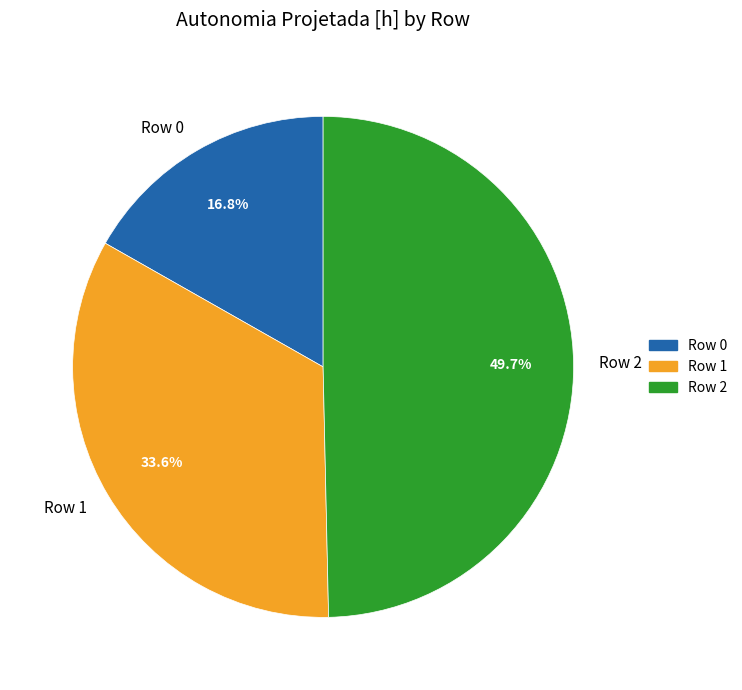

What is the smallest slice in the pie chart?

Row 0